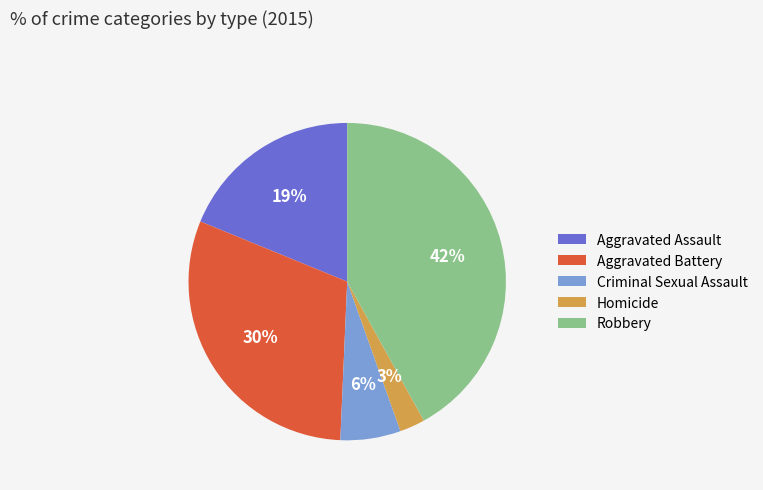

True or false: Aggravated Assault accounts for 11% of the total.

False